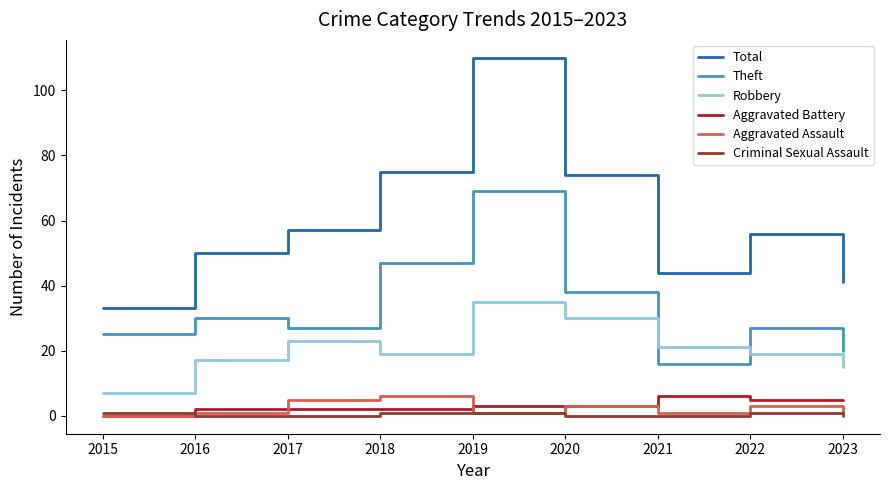

Which series has the widest spread of values?

Total